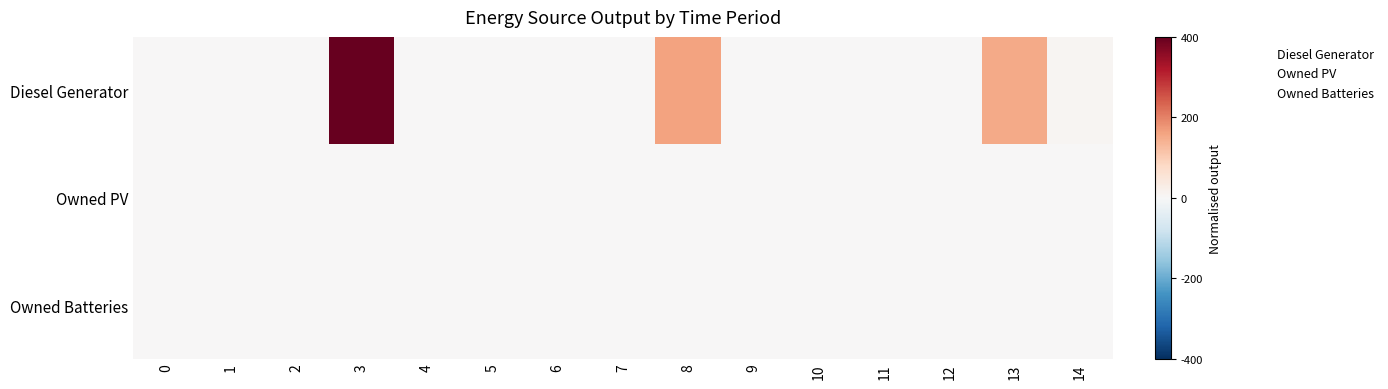

At how many categories does at least one series exceed 0?

4